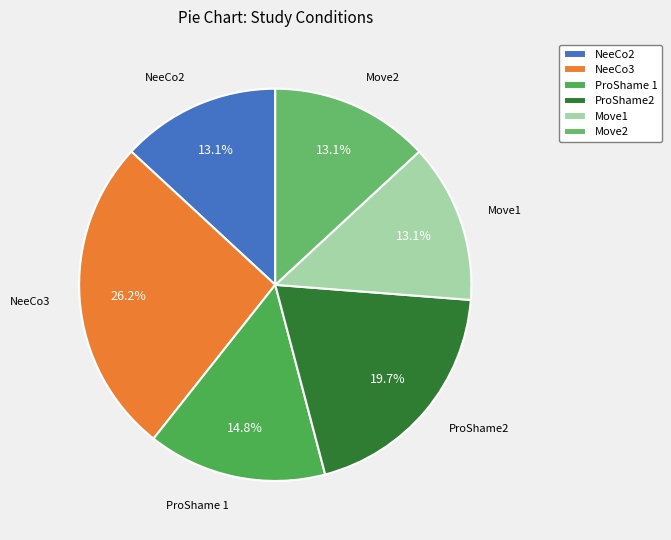

Does Move1 account for over 50% of the chart?

No